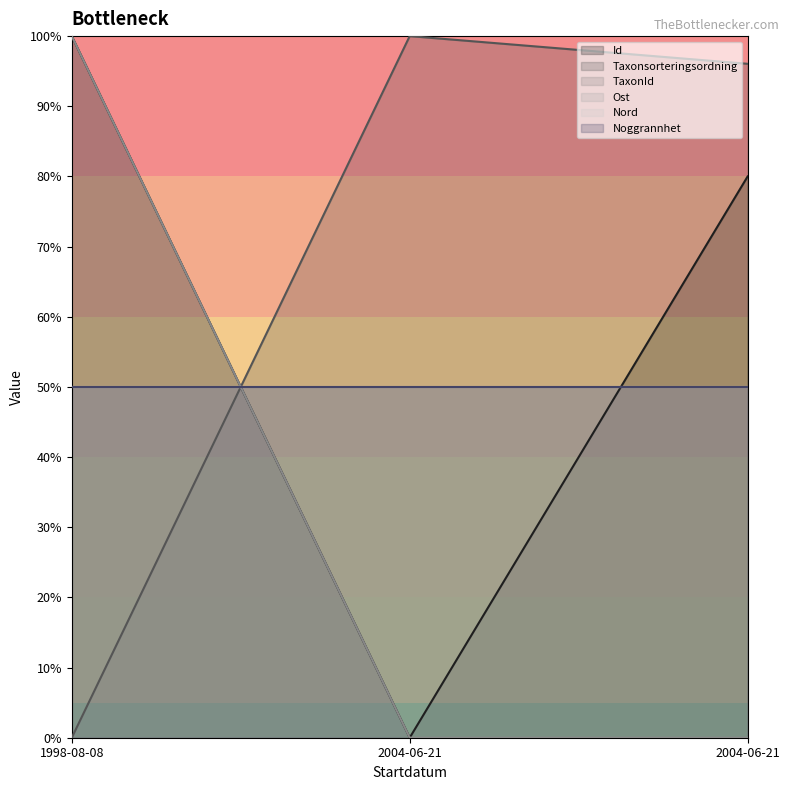

What is the value of the Id point at the 1st from the left?

100.0